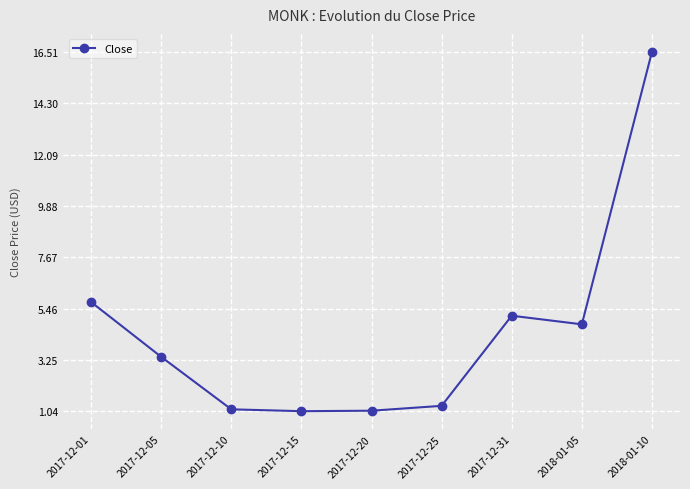

What is the change in value from 2017-12-05 to 2017-12-25?

-2.1